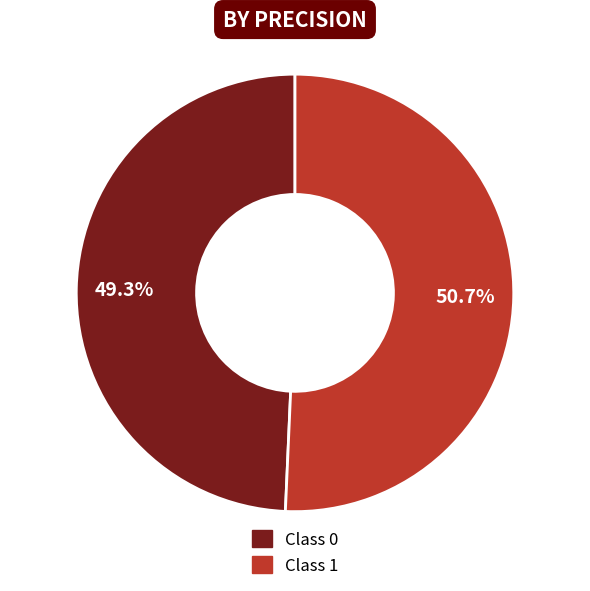

Rank the categories by value from lowest to highest.

Class 0, Class 1